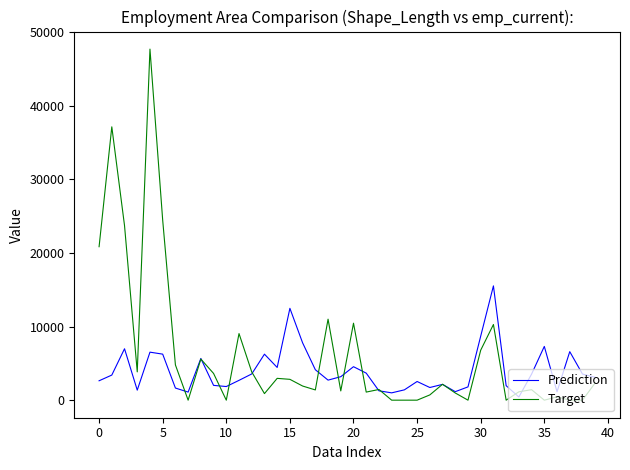

Which series has the widest spread of values?

Target